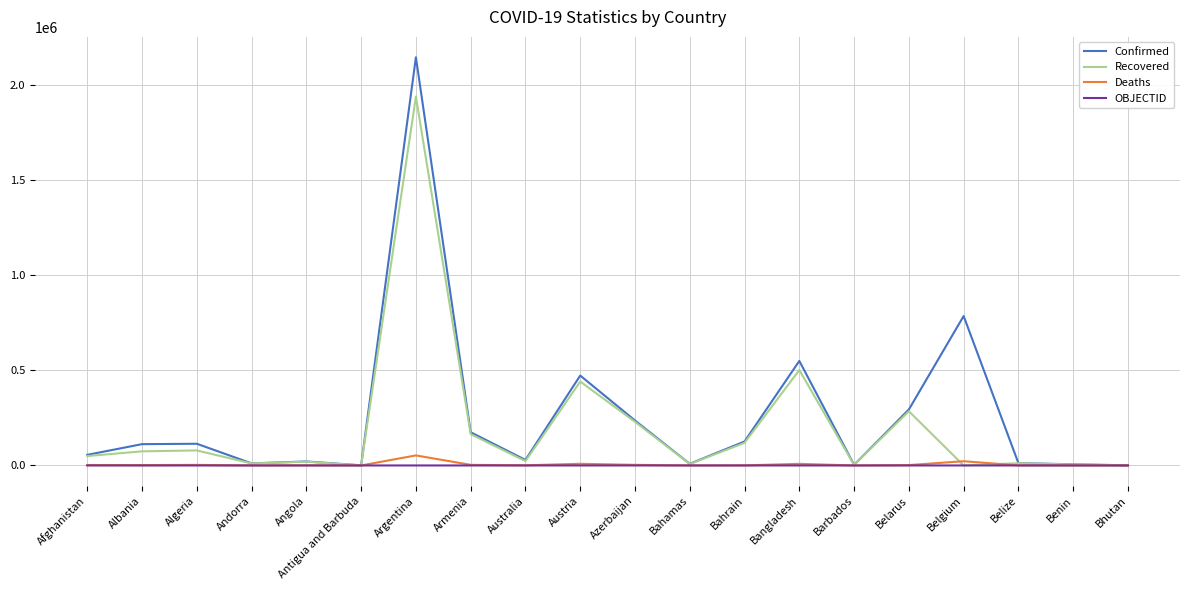

True or false: Recovered has a value of 70105 at Belarus.

False